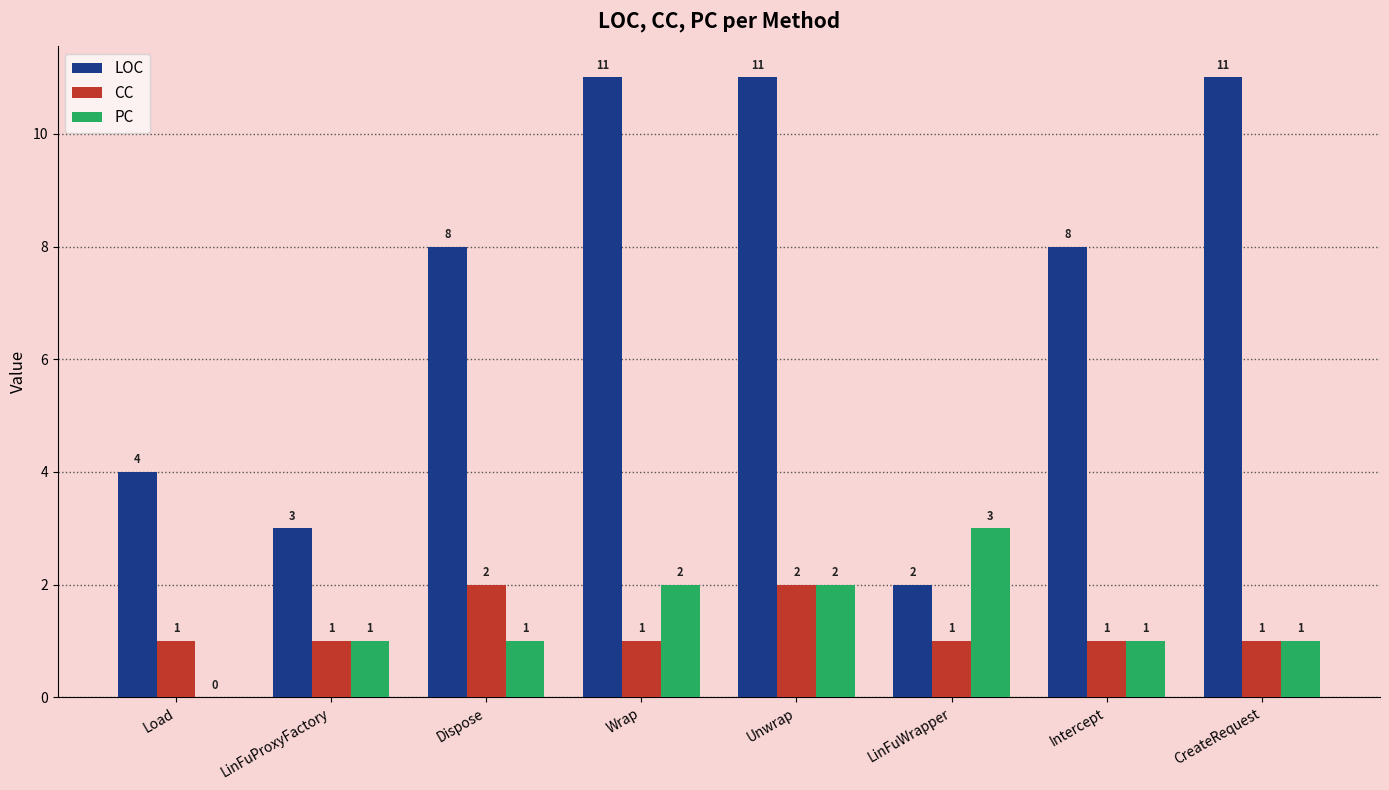

How many groups of bars are there?

8